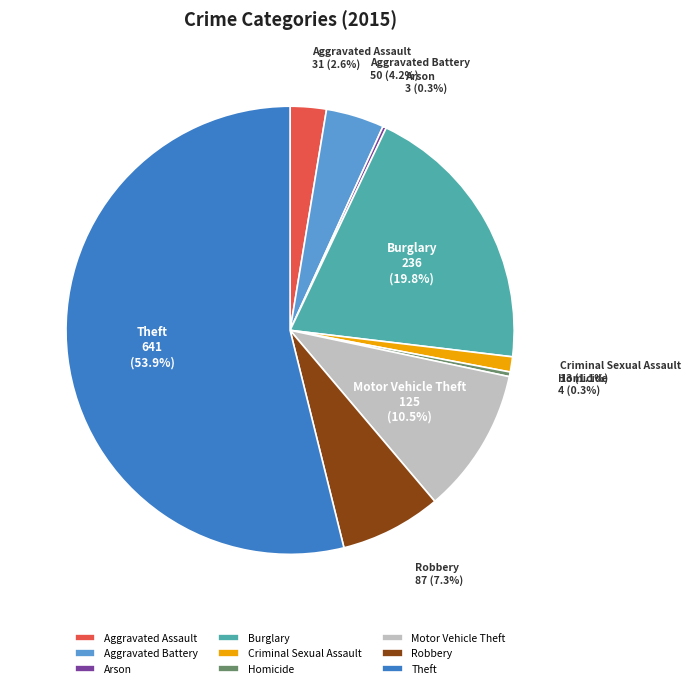

Which slice is the largest?

Theft